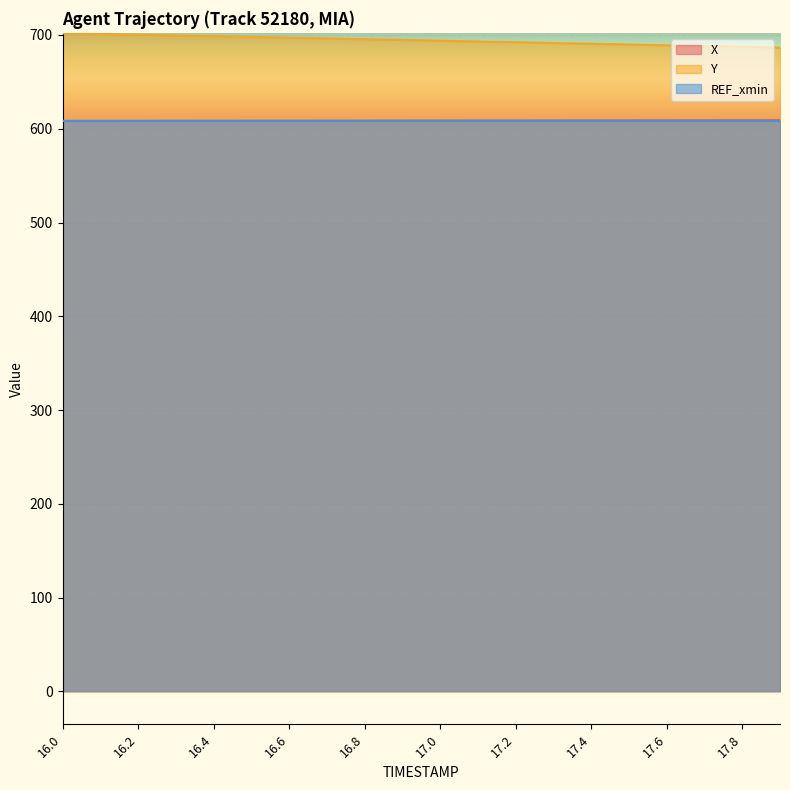

What is the spread (max minus min) of values at 17.5?

80.9